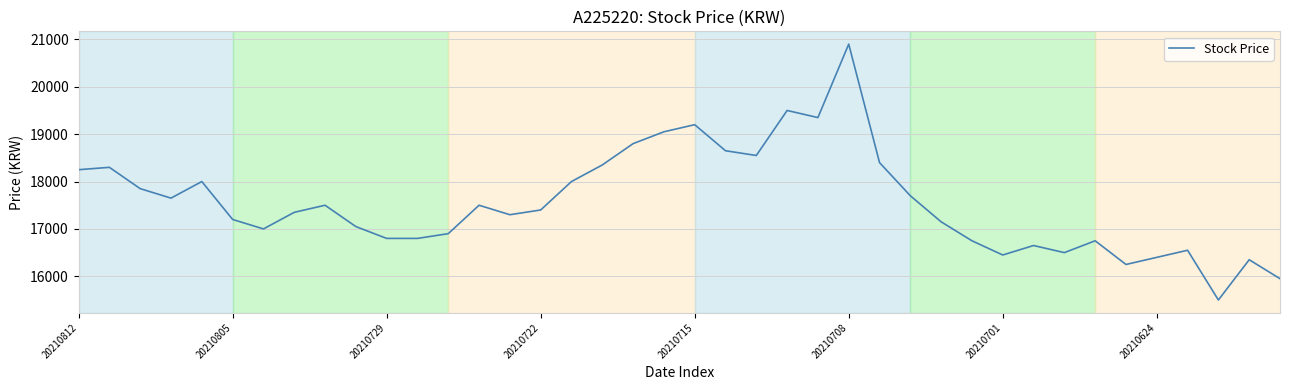

How many lines are shown in the chart?

1